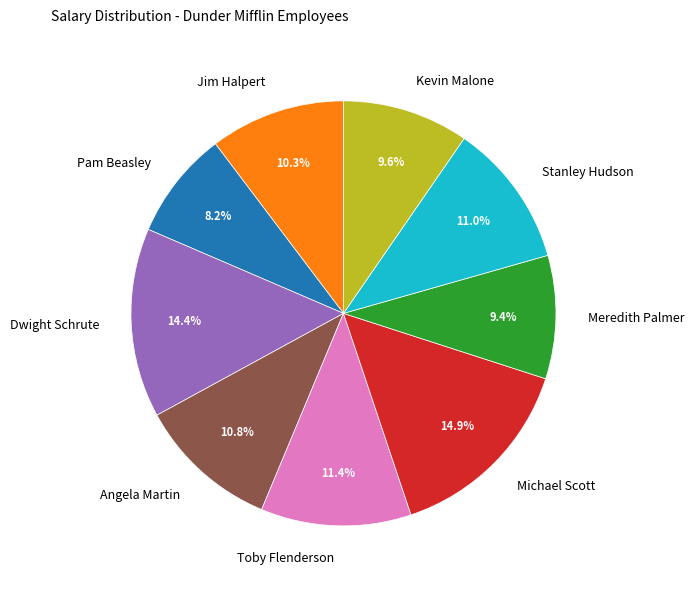

Does Jim Halpert account for over 50% of the chart?

No